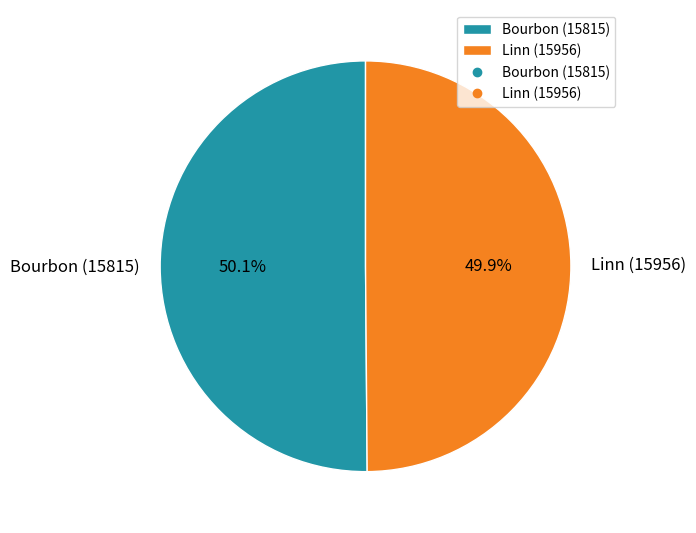

Approximately how many times larger is the value at Bourbon (15815) compared to Linn (15956)?

1.0